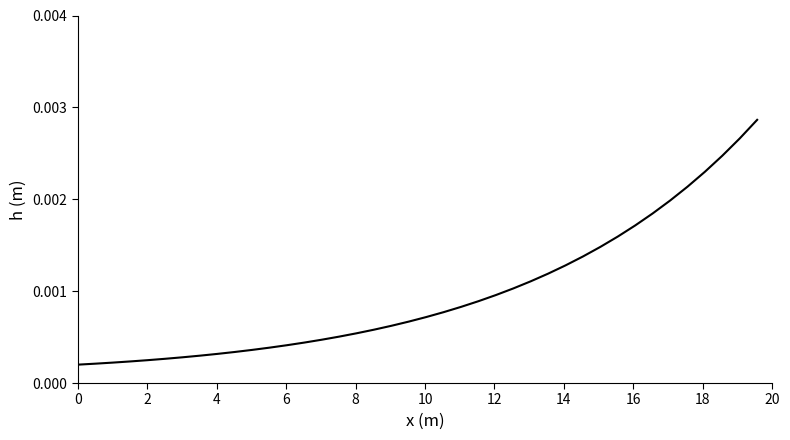

Does the chart display data point markers on the line(s)?

No